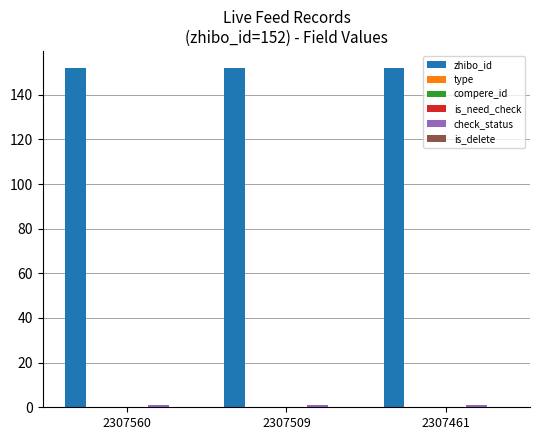

Is the value of check_status at 2307461 greater than the value of is_need_check at 2307509?

Yes